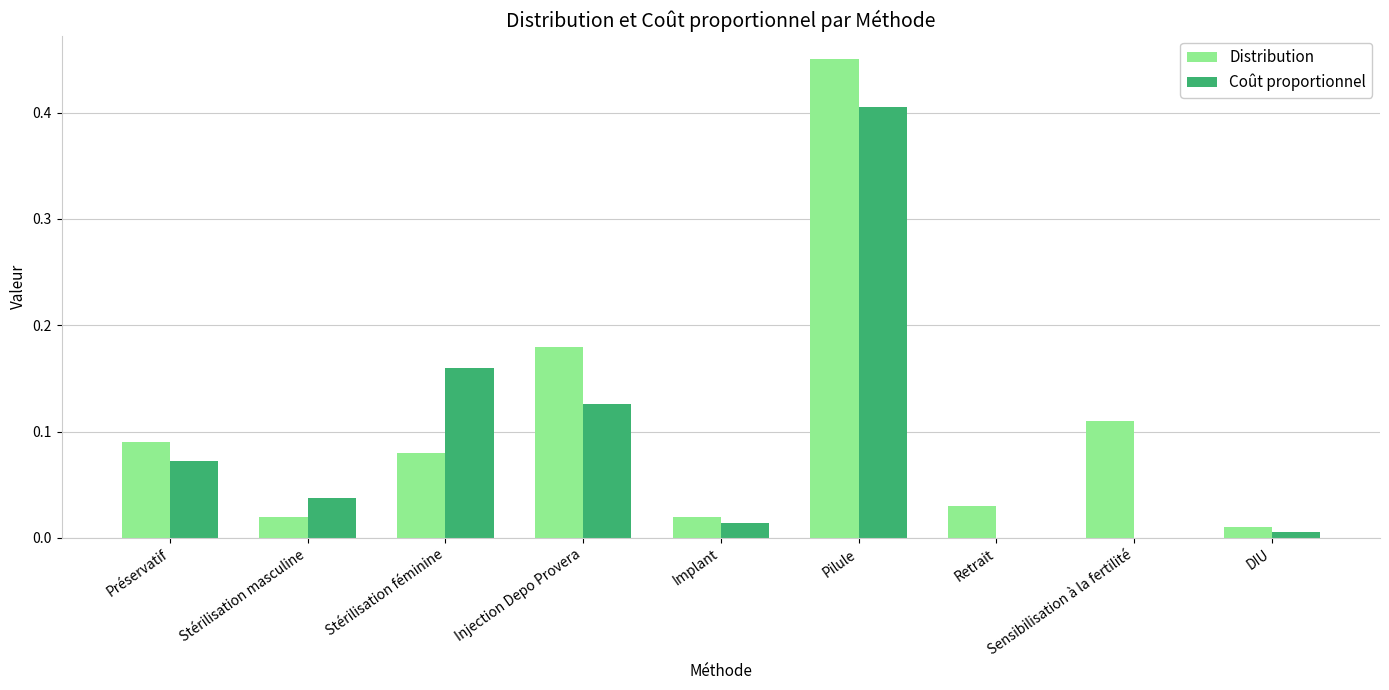

Is the value of Distribution at Retrait greater than the value of Coût proportionnel at DIU?

Yes